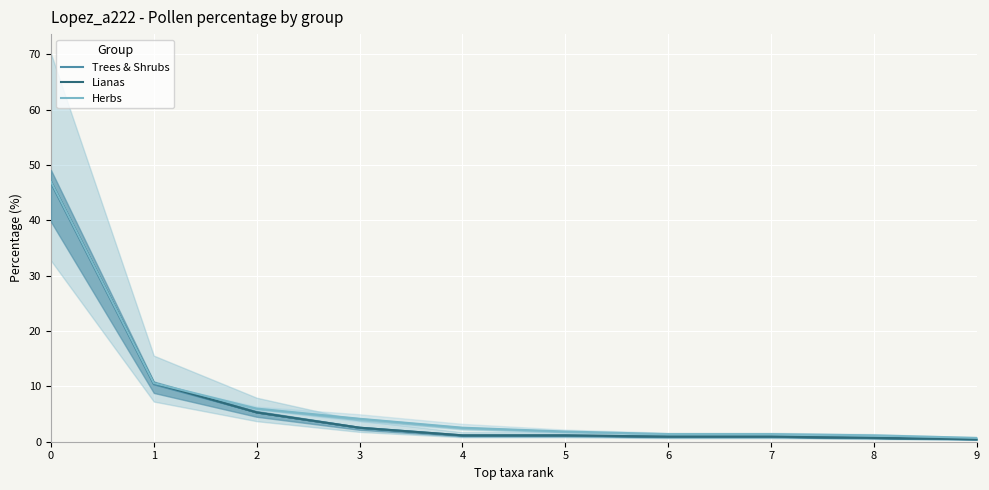

What is the difference between the highest and lowest values at 4?

1.4